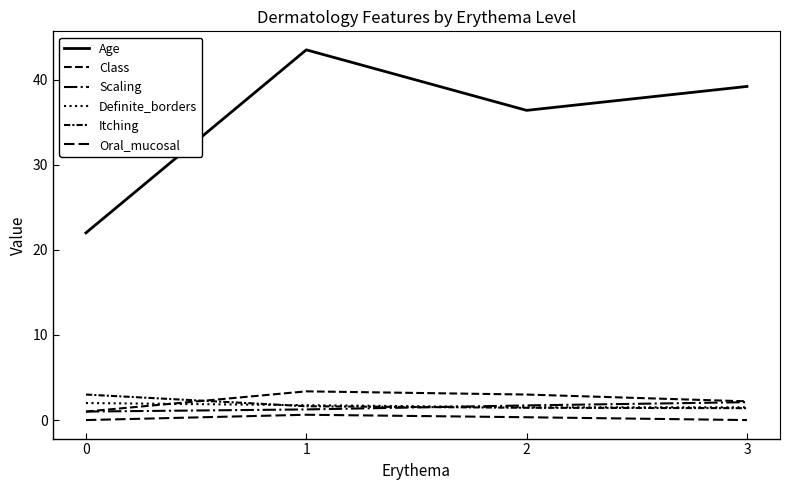

Is the value of Itching at 3 greater than the value of Class at 3?

No